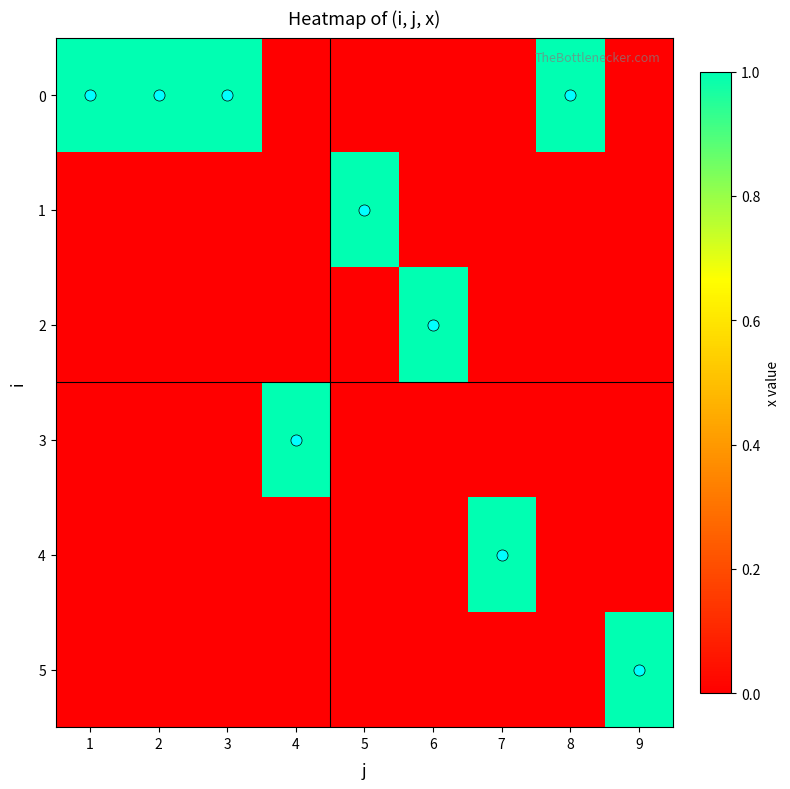

Reading left to right, what are all the values shown in this chart?

0: 1=1	2=1	3=1	4=0	5=0	6=0	7=0	8=1	9=0
1: 1=0	2=0	3=0	4=0	5=1	6=0	7=0	8=0	9=0
2: 1=0	2=0	3=0	4=0	5=0	6=1	7=0	8=0	9=0
3: 1=0	2=0	3=0	4=1	5=0	6=0	7=0	8=0	9=0
4: 1=0	2=0	3=0	4=0	5=0	6=0	7=1	8=0	9=0
5: 1=0	2=0	3=0	4=0	5=0	6=0	7=0	8=0	9=1